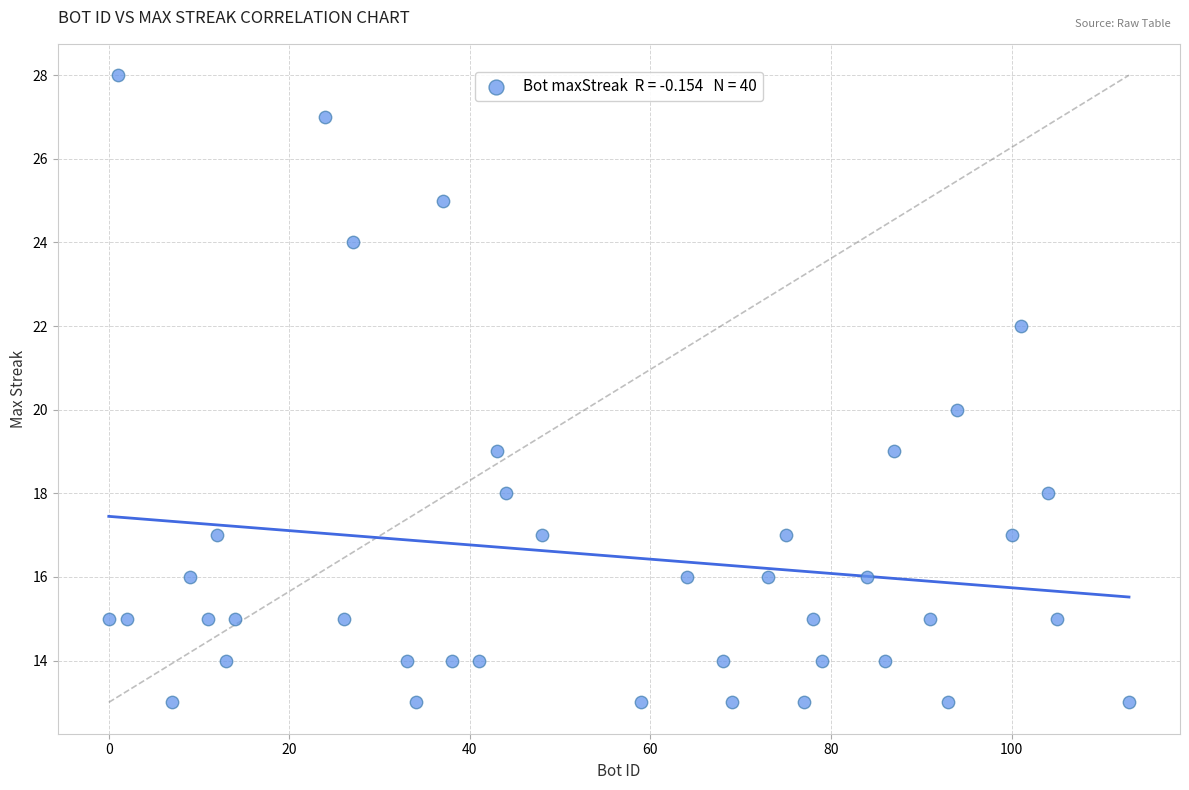

What is the range of Y values (max minus min)?

15